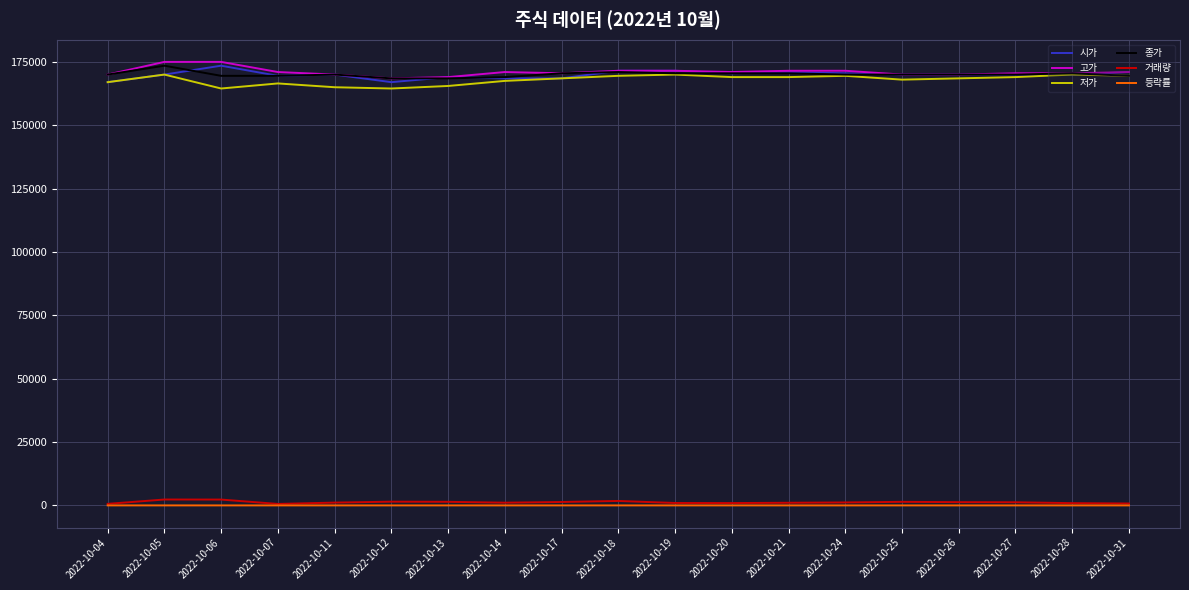

The value of 고가 at 2022-10-05 is 175000.0. True or false?

True